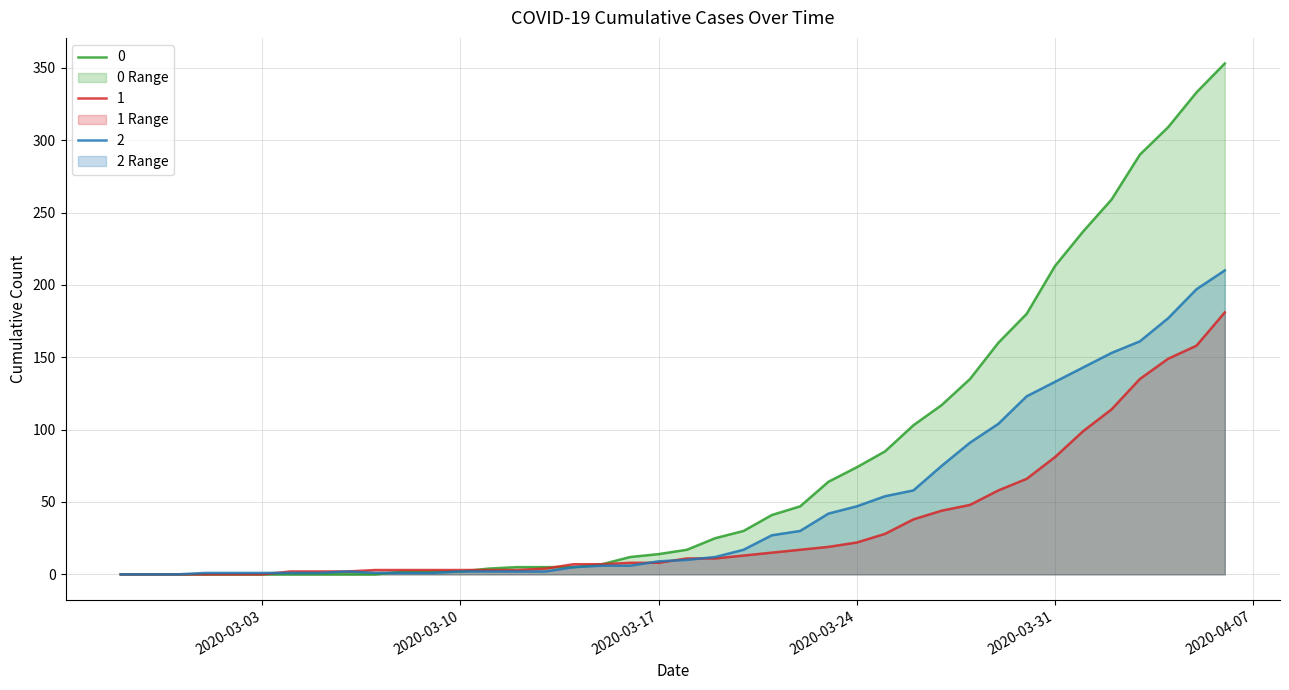

What value does the 0 series have at 2020-04-03, to the nearest 10?

290